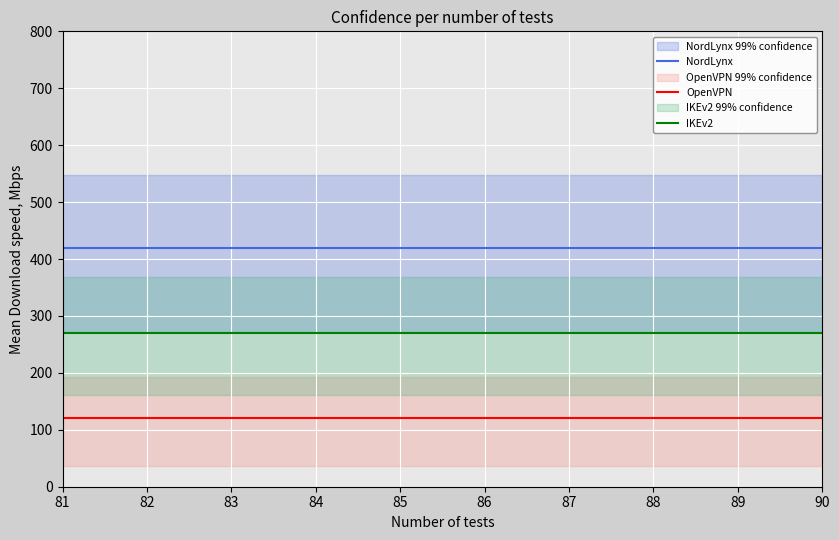

At which label does OpenVPN reach its peak?

81